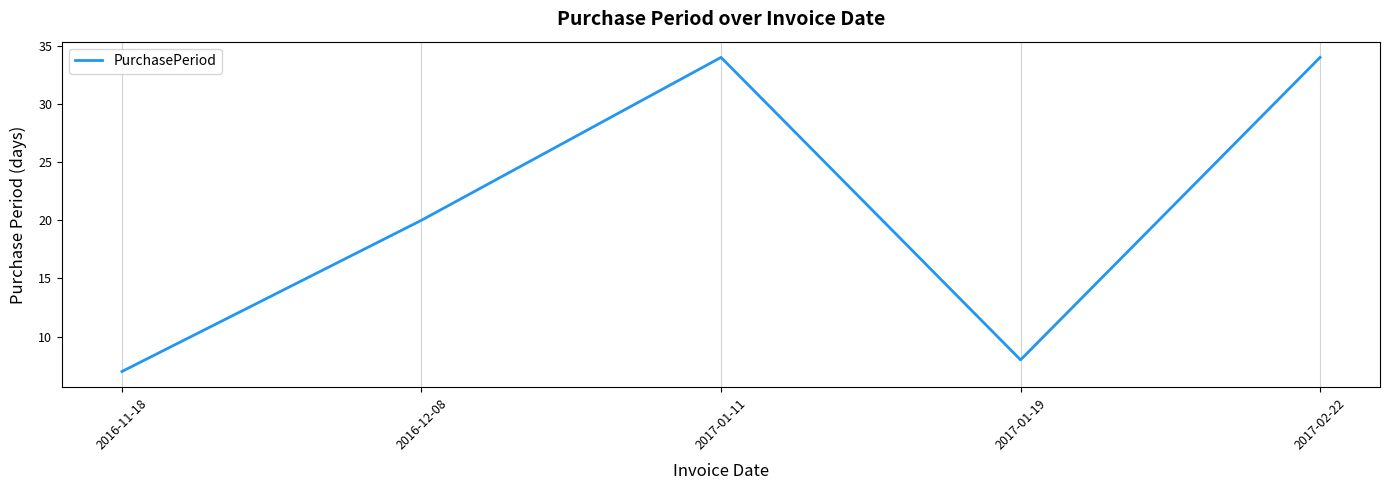

What is the difference between the values at 2016-11-18 and 2017-01-19?

1